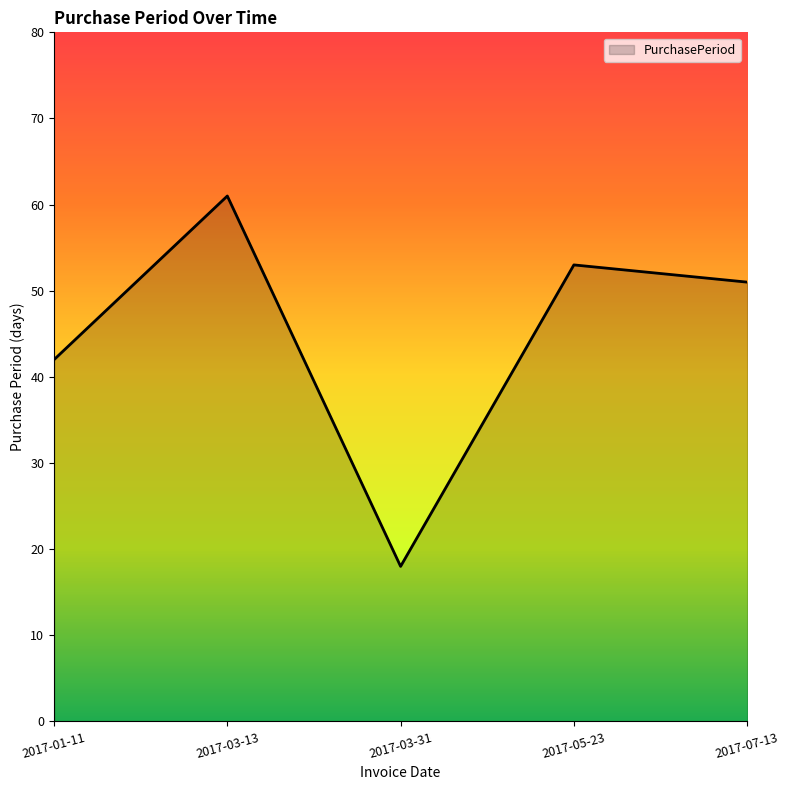

True or false: the data has more than 0 interior local peaks.

True